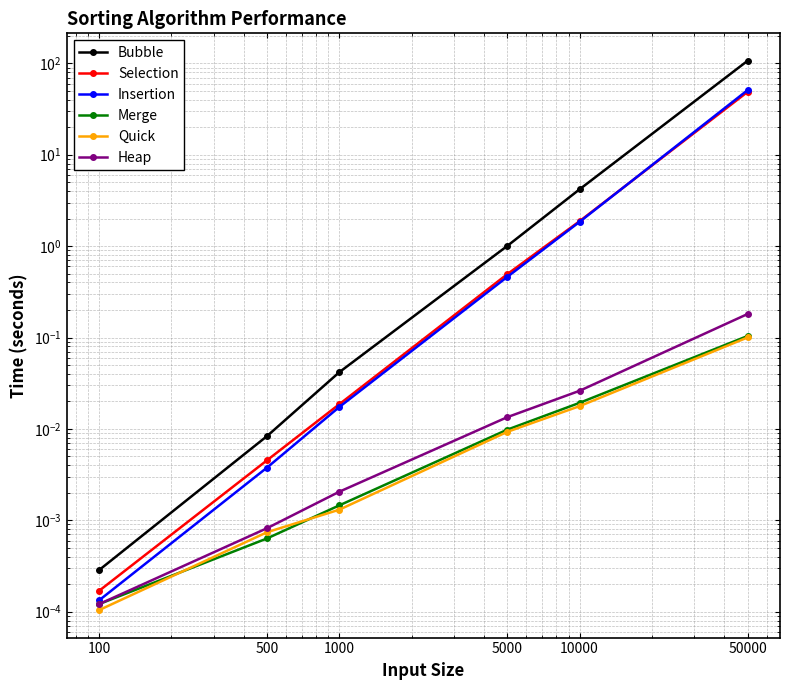

The Bubble series shows 106.7 at 50000. True or false?

True